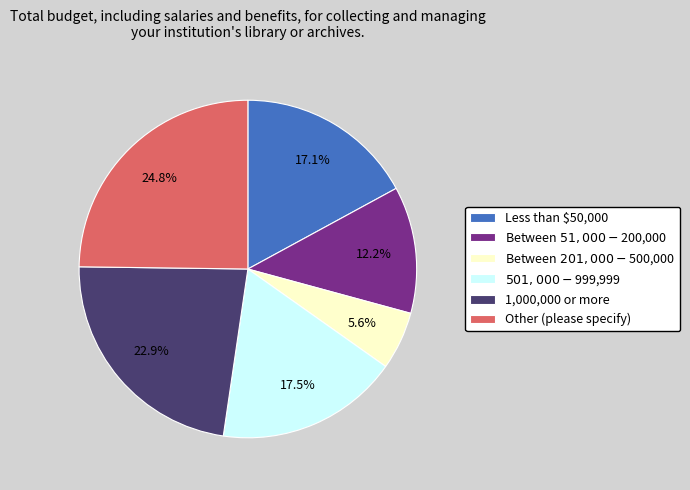

What is the largest slice in the pie chart?

Other (please specify)